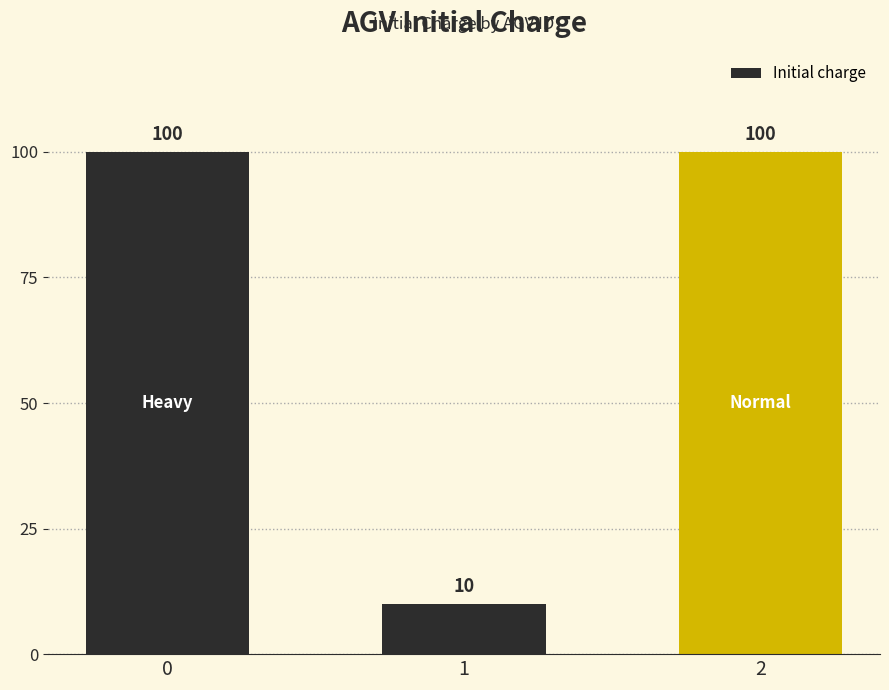

Which has a higher value, 1 or 2?

2